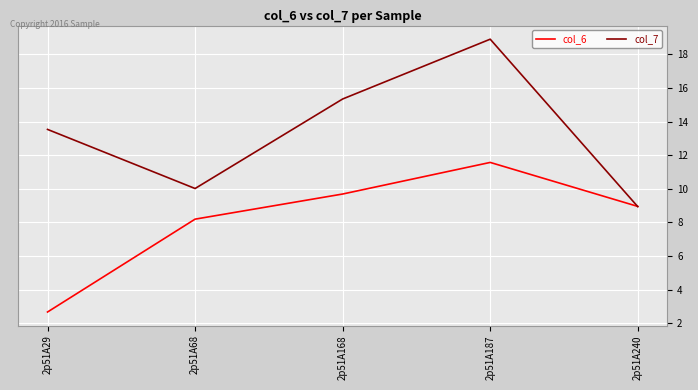

Between 2p51A187 and 2p51A240, which series saw the biggest shift?

col_7